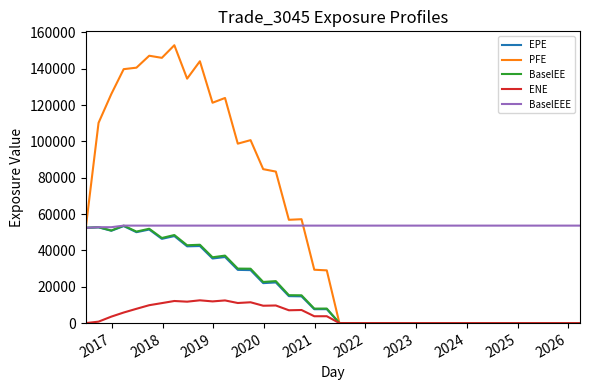

What are all the series names shown in the legend?

EPE, PFE, BaselEE, ENE, BaselEEE